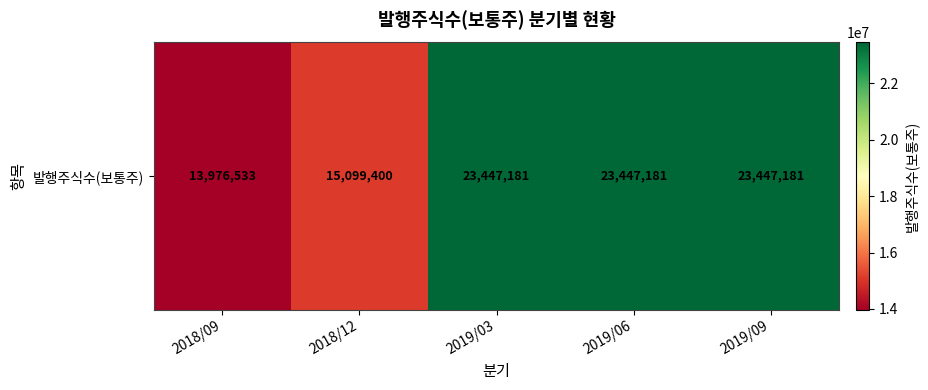

Is it true that the value at 2018/12 is 15099400?

True